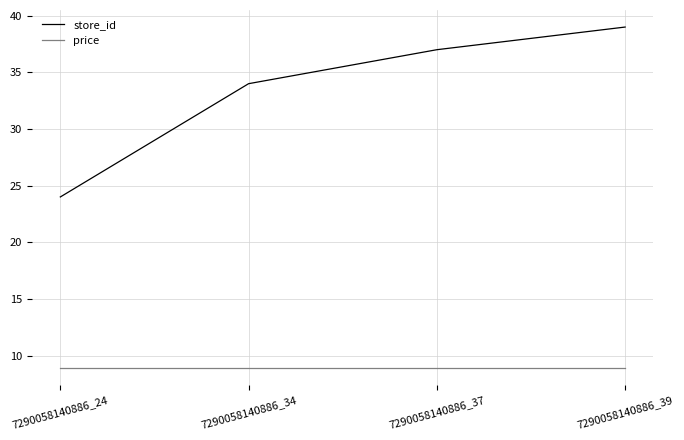

Does the chart display data point markers on the line(s)?

No